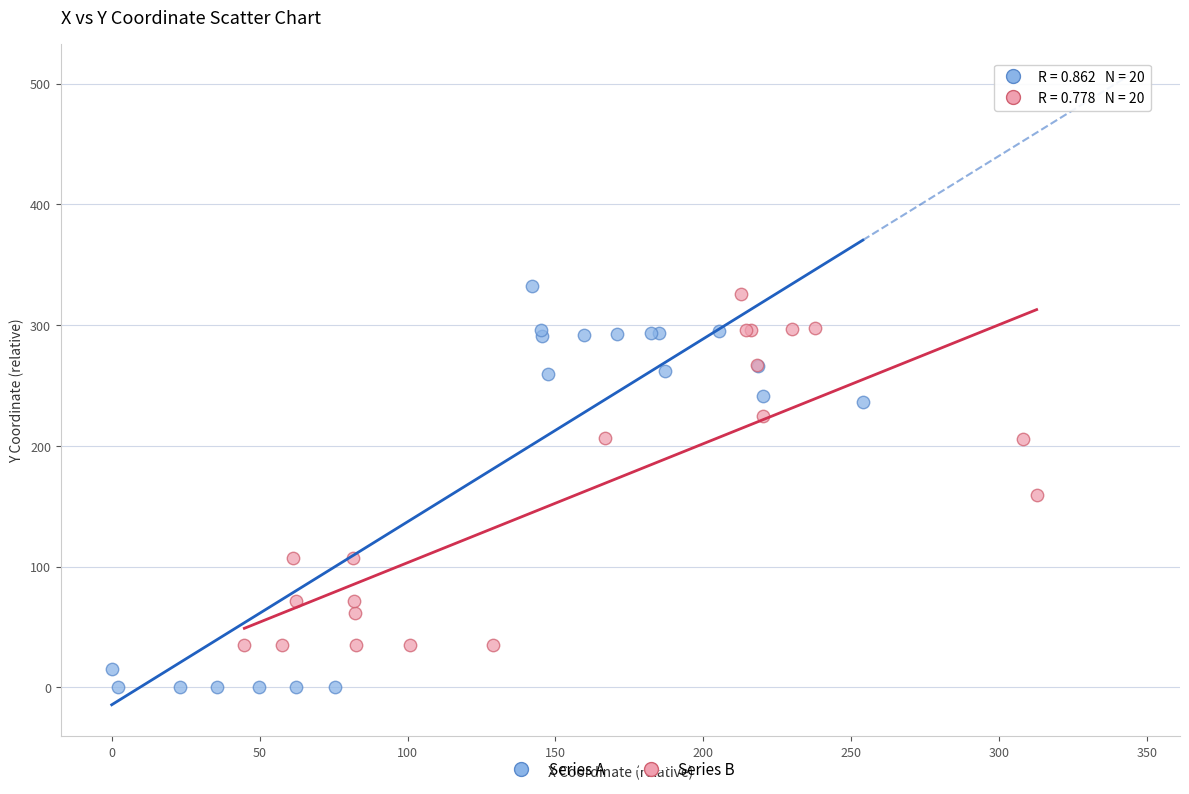

What are all the series names shown in the legend?

Series A, Series B